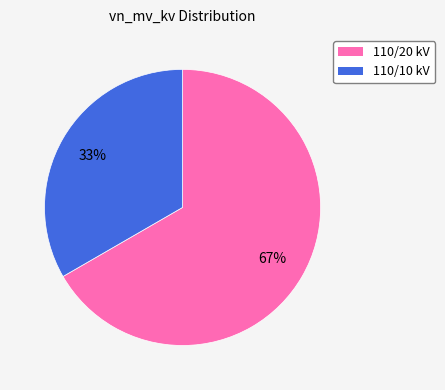

To the nearest percent, what is the average slice percentage?

50%